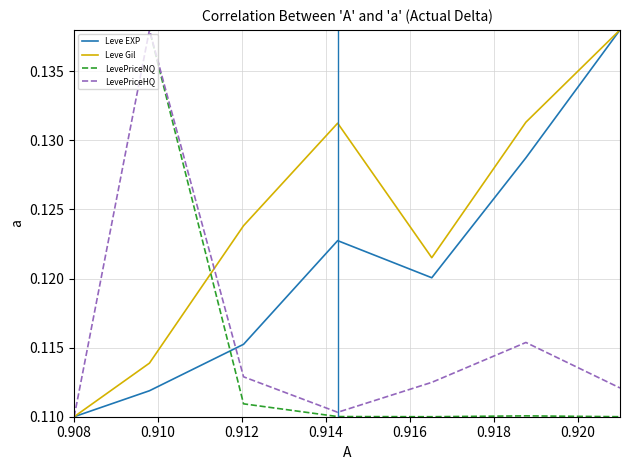

At how many categories does at least one series exceed 0?

7